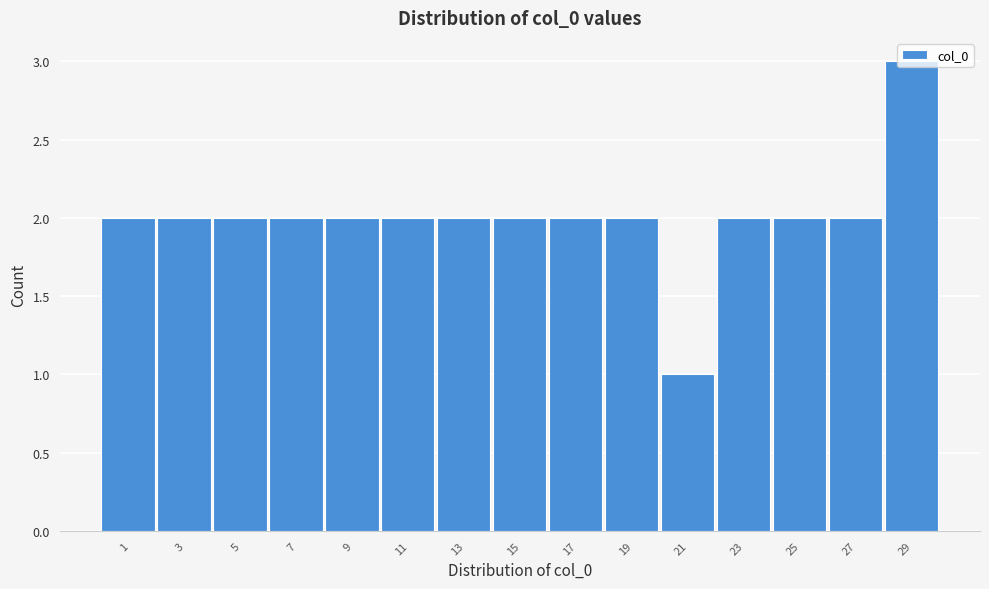

What is the value of the 4th bar from the left?

2